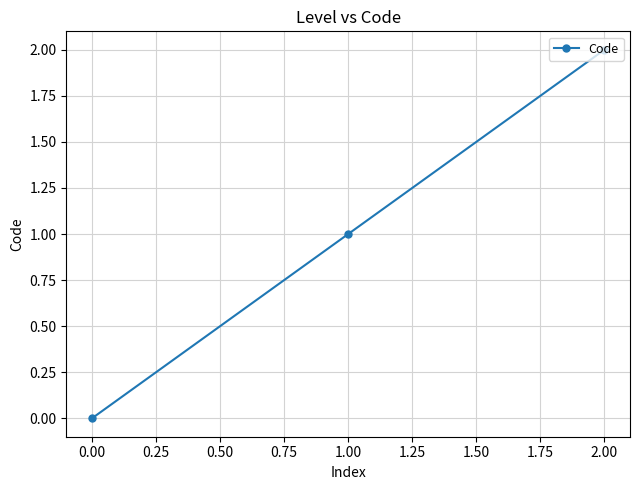

The chart shows a value of 4 at 2.00. True or false?

False